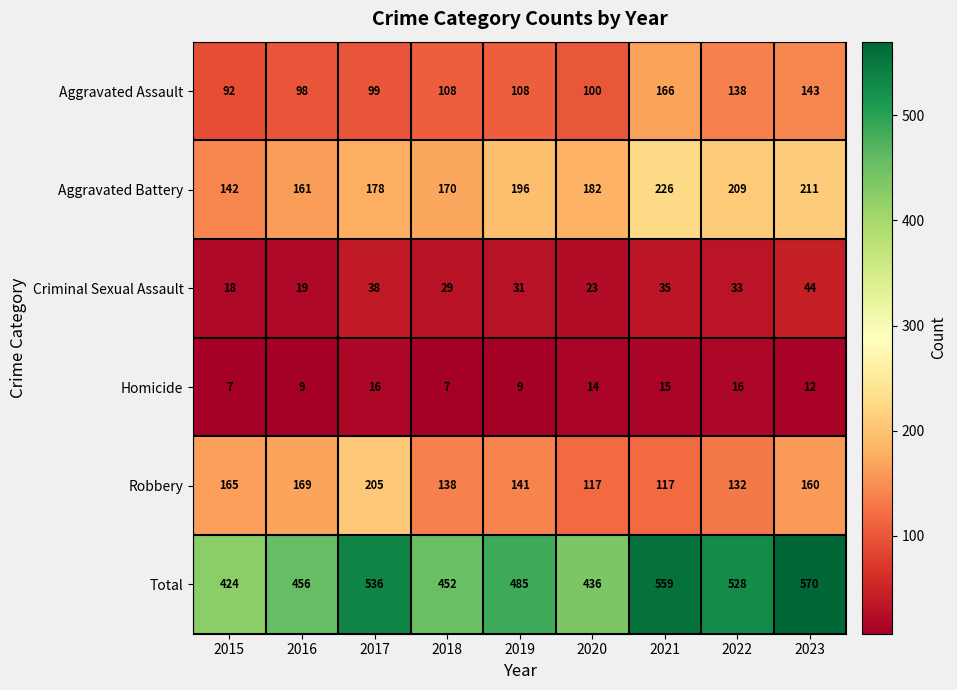

At how many categories does at least one series exceed 74?

9